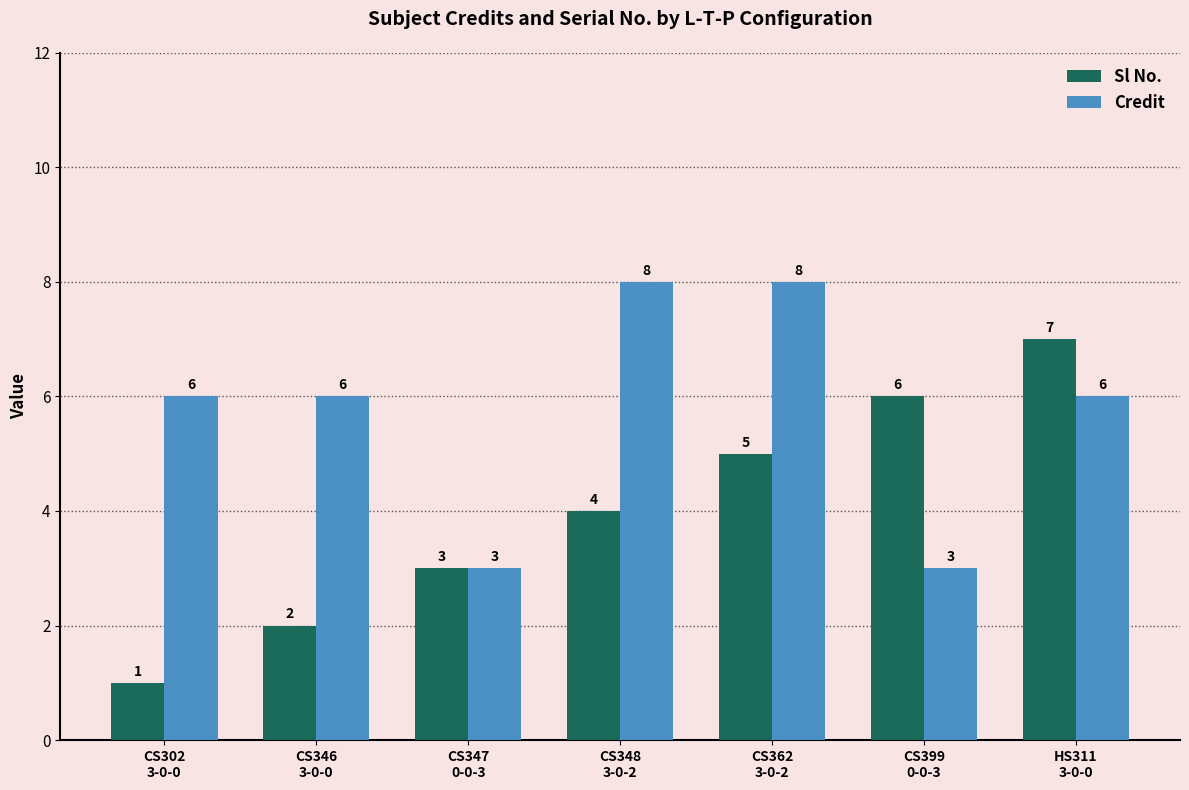

Reading left to right, list all the values displayed in this chart.

Sl No.: 1	2	3	4	5	6	7
Credit: 6	6	3	8	8	3	6